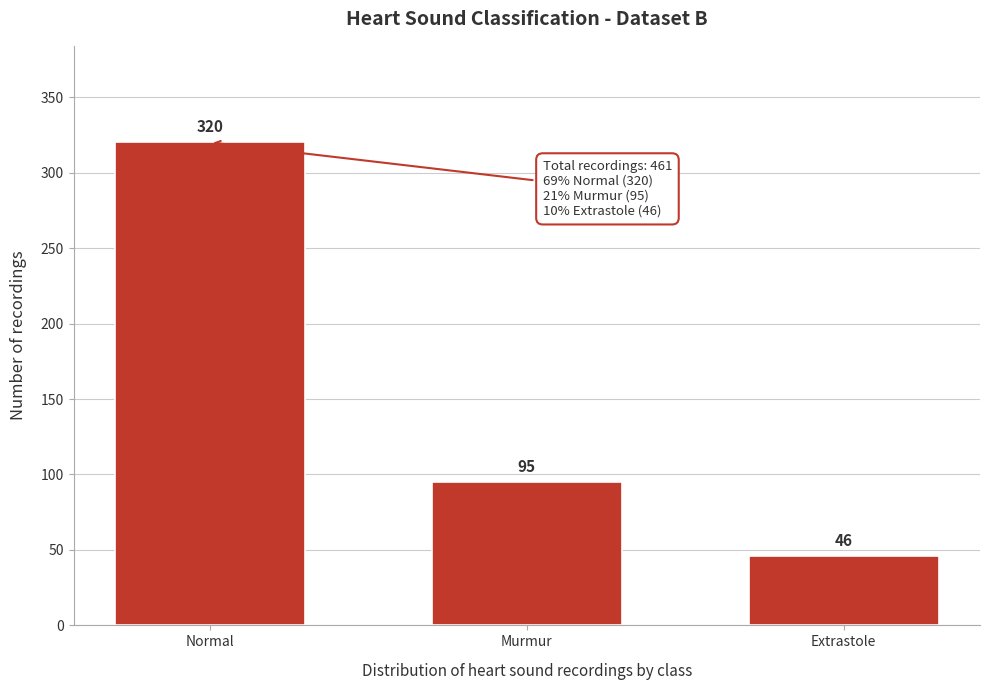

Reading left to right, list all the values displayed in this chart.

320	95	46